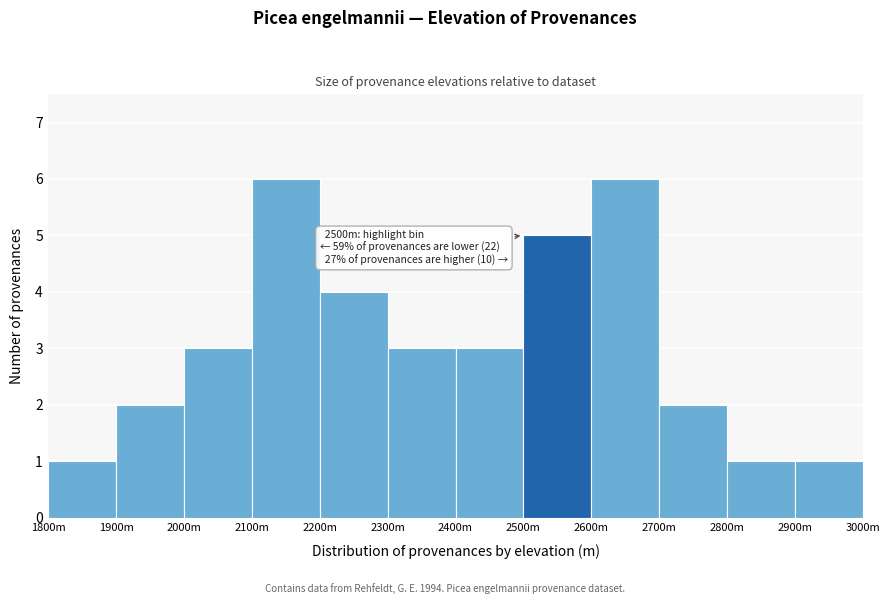

Reading left to right, transcribe all the data shown in this chart.

1	2	3	6	4	3	3	5	6	2	1	1